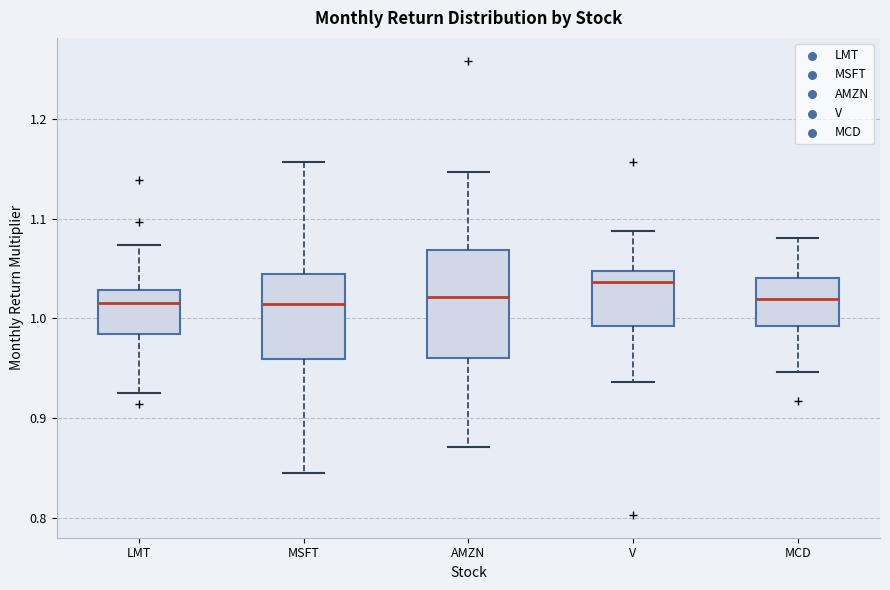

Reading left to right, read every box against the y-axis: the position of its median line, the range the box covers, and the ends of its whiskers. The values are not printed on the chart, so give them approximately, as read against the axis.

LMT: median 1.02, box 0.98 to 1.03, whiskers 0.93 to 1.07
MSFT: median 1.01, box 0.96 to 1.04, whiskers 0.84 to 1.16
AMZN: median 1.02, box 0.96 to 1.07, whiskers 0.87 to 1.15
V: median 1.04, box 0.99 to 1.05, whiskers 0.94 to 1.09
MCD: median 1.02, box 0.99 to 1.04, whiskers 0.95 to 1.08